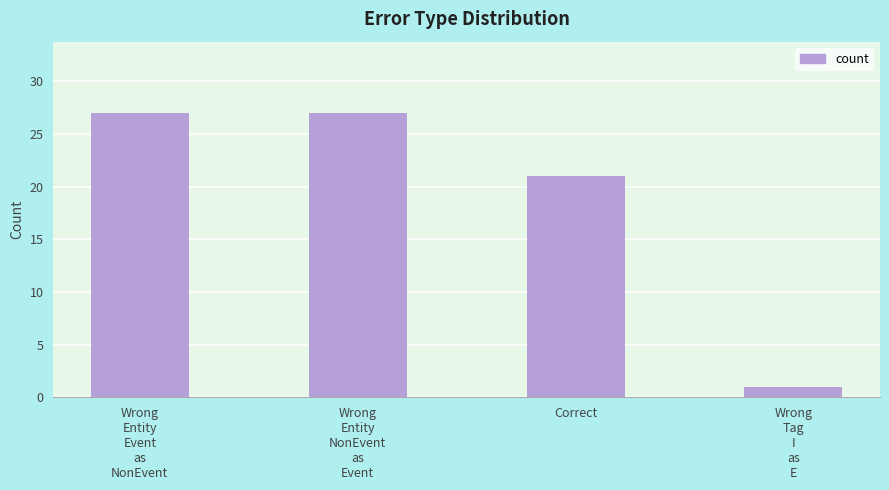

The chart shows a value of 27 at Wrong
Entity
Event
as
NonEvent. True or false?

True